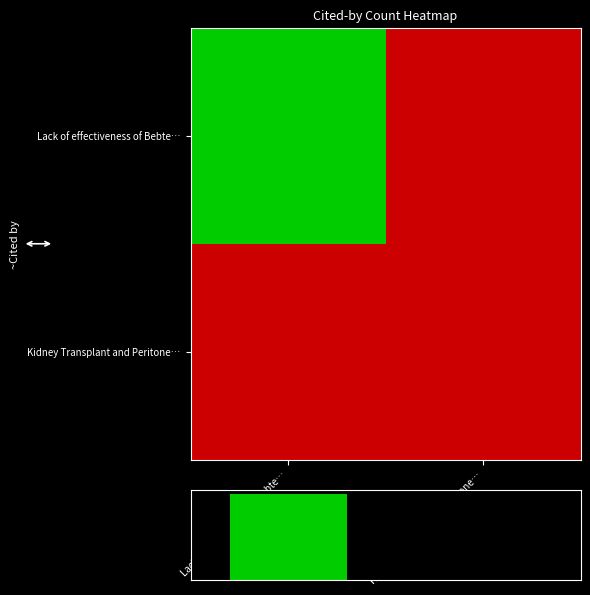

Is the value of Kidney Transplant and Peritone… at Kidney Transplant and Peritone… greater than the value of col_sum at Lack of effectiveness of Bebte…?

No